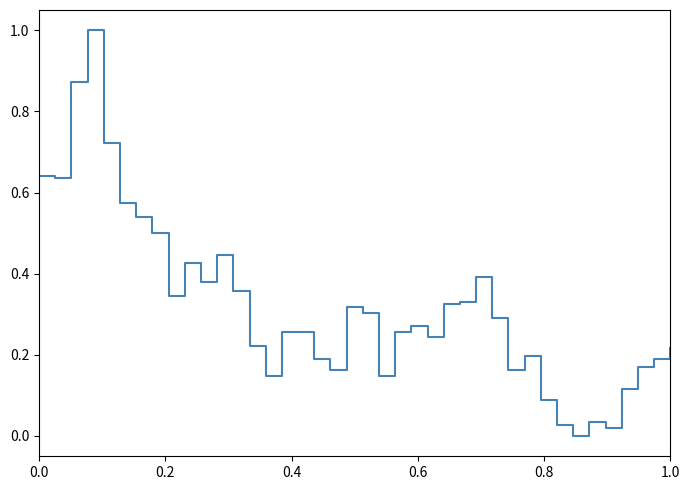

How many series are shown in this chart?

1